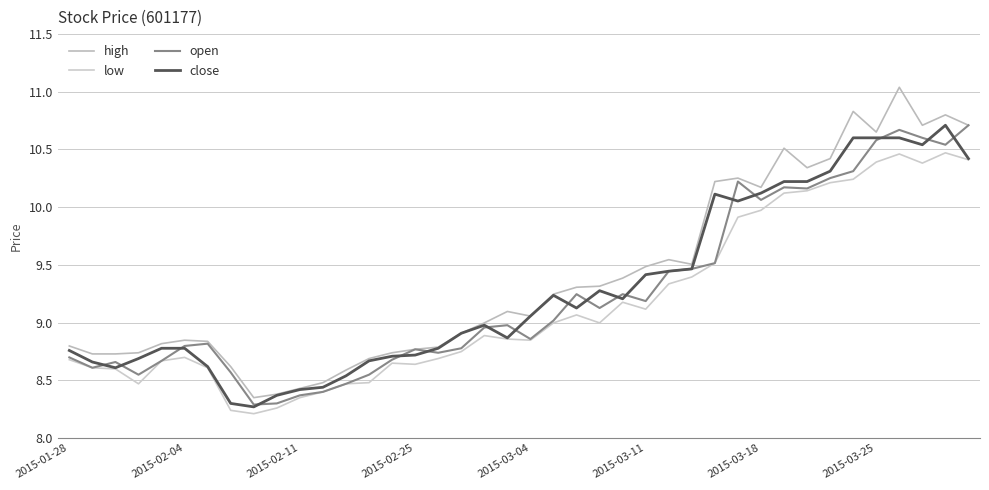

Does the chart display data point markers on the line(s)?

No